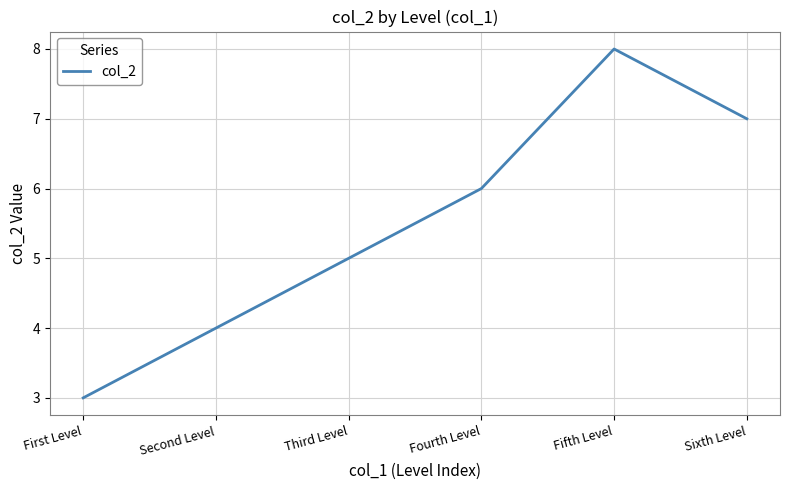

What is the difference between the maximum and minimum values?

5